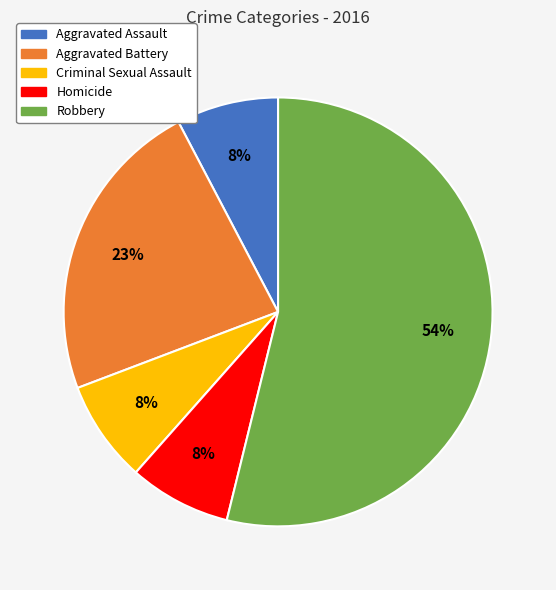

Which category has the biggest portion of the pie?

Robbery